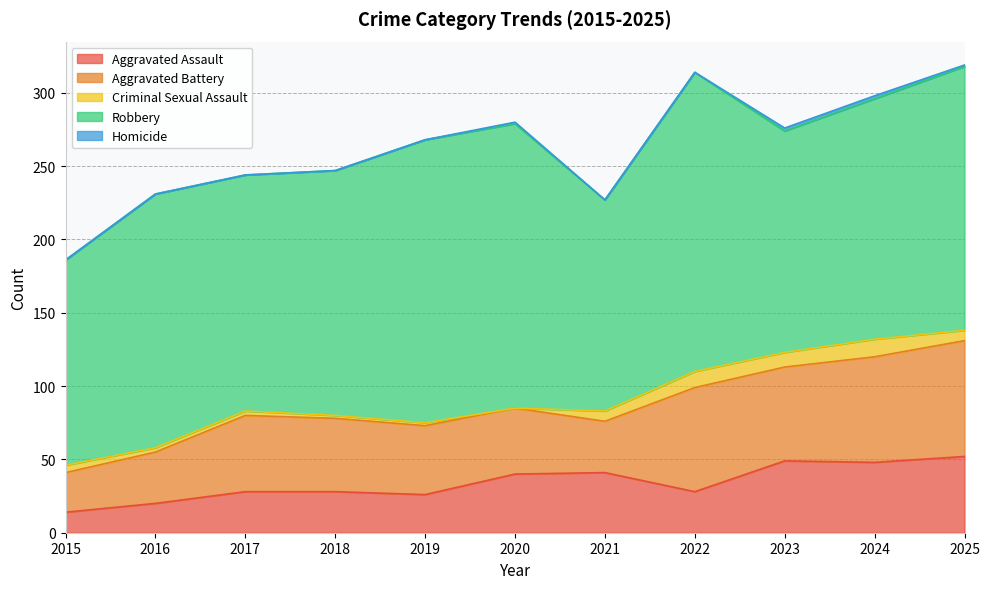

Reading left to right, transcribe all the data shown in this chart.

Aggravated Assault: 14	20	28	28	26	40	41	28	49	48	52
Aggravated Battery: 27	35	52	50	47	45	35	71	64	72	79
Criminal Sexual Assault: 5	3	3	2	2	0	7	11	10	12	7
Robbery: 140	173	161	167	193	194	144	204	151	164	180
Homicide: 0	0	0	0	0	1	0	0	2	2	1